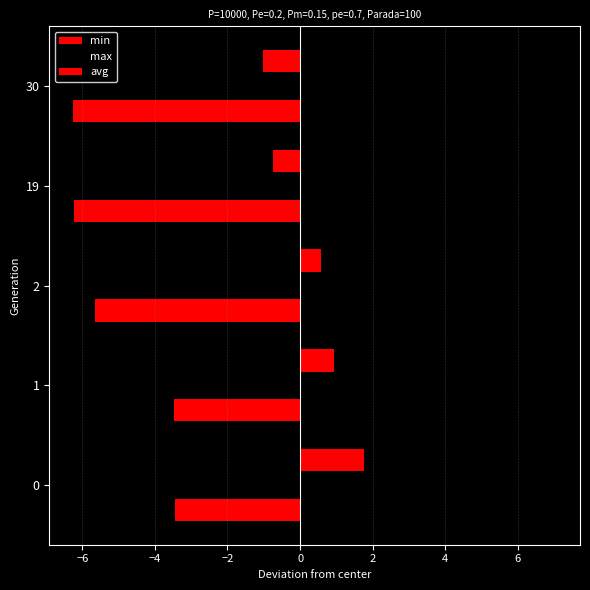

How many categories are shown in the chart?

5